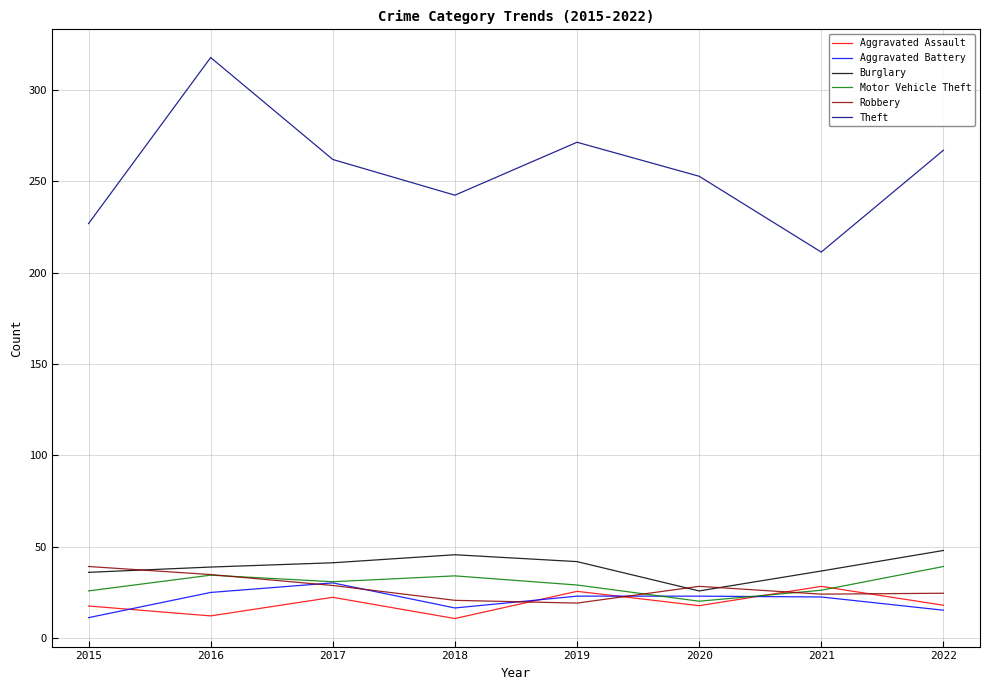

What is the total value across all series at 2018?

369.9